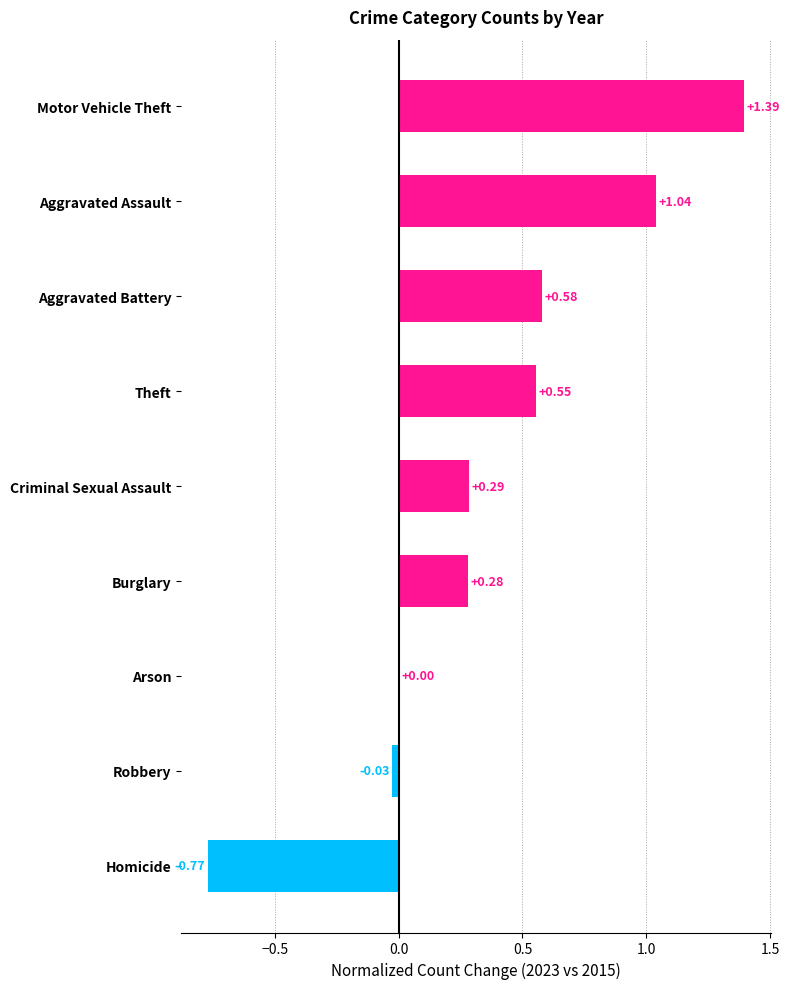

What is the change in value from Aggravated Assault to Homicide?

-1.8